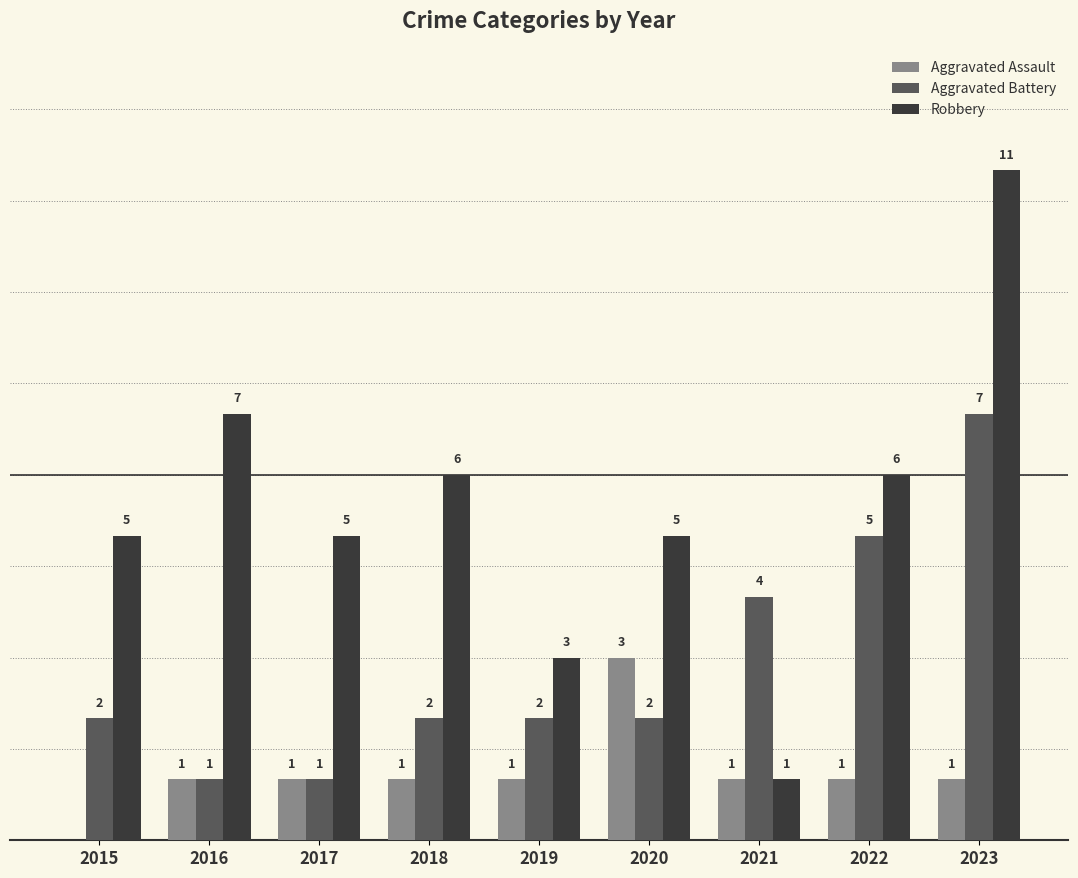

Is the value of Aggravated Battery at 2023 greater than the value of Robbery at 2019?

Yes